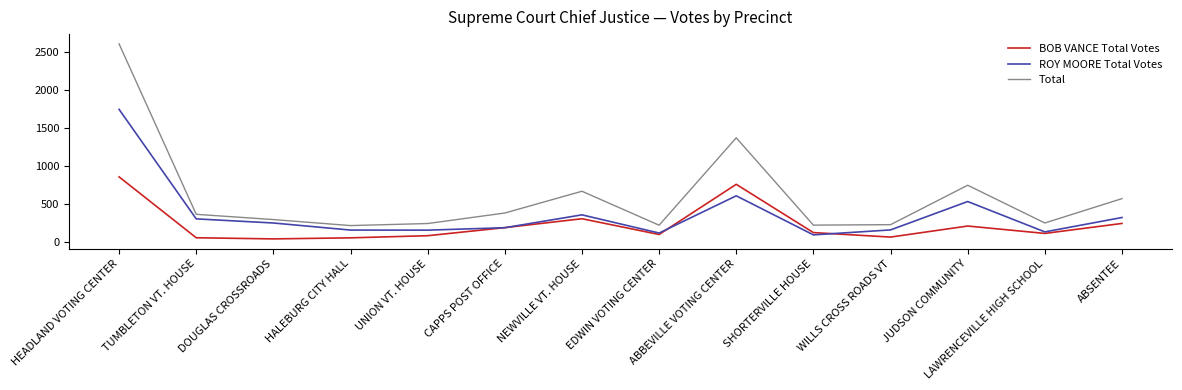

What is the spread (max minus min) of values at DOUGLAS CROSSROADS?

254